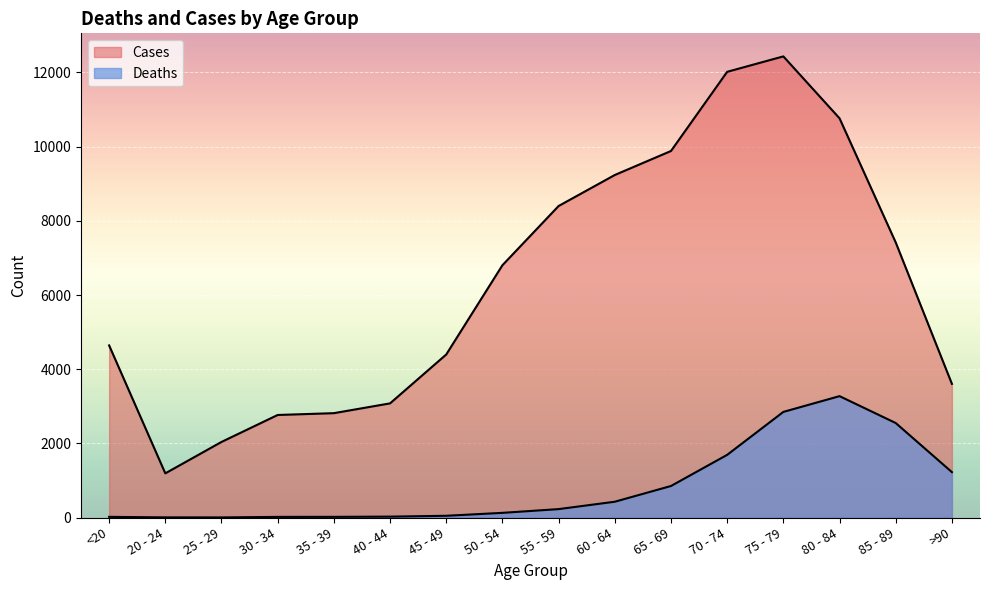

At 30 - 34, list the series in order from smallest to largest.

Deaths, Cases